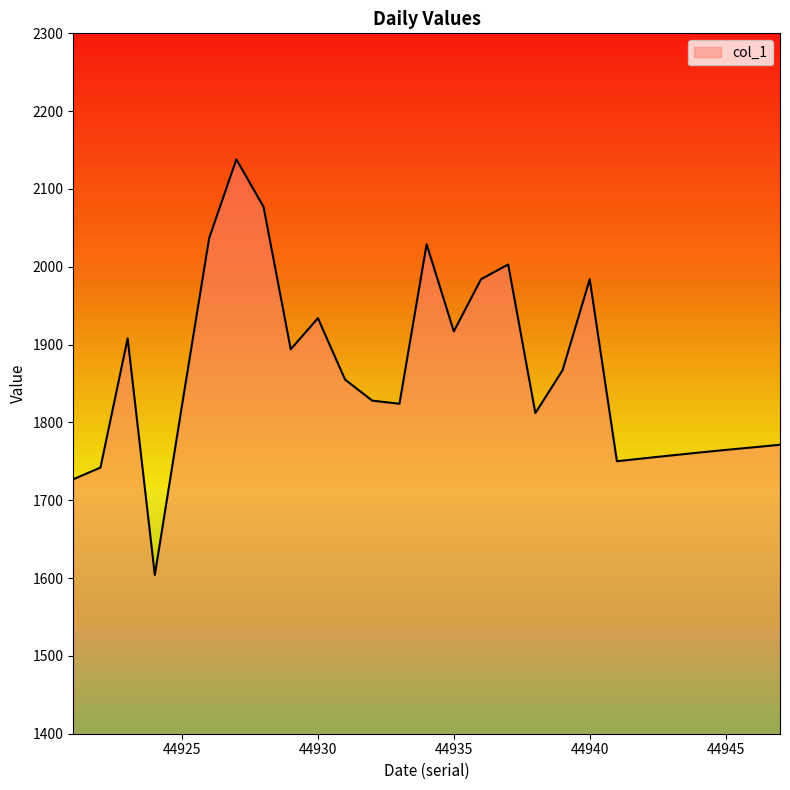

What is the minimum value shown in the chart?

1604.0